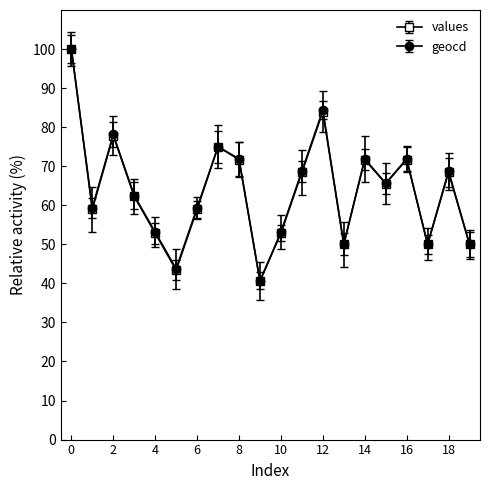

True or false: geocd has more than 1 points higher than both neighbors.

True